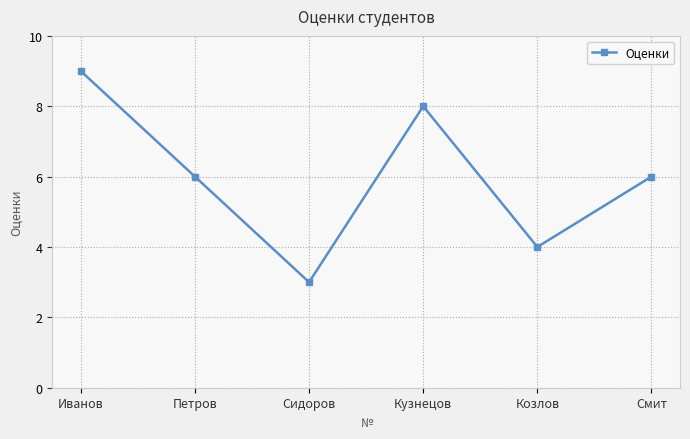

What value does the data have at Козлов?

4